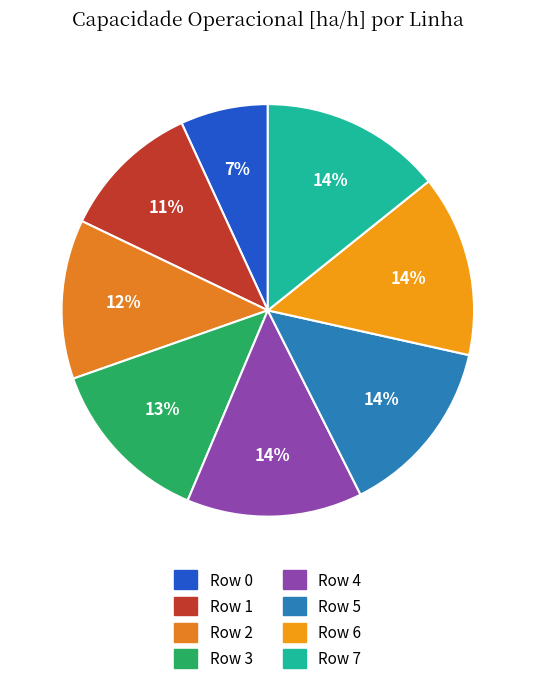

To the nearest percent, what is the difference between the largest and smallest slice percentages?

7%